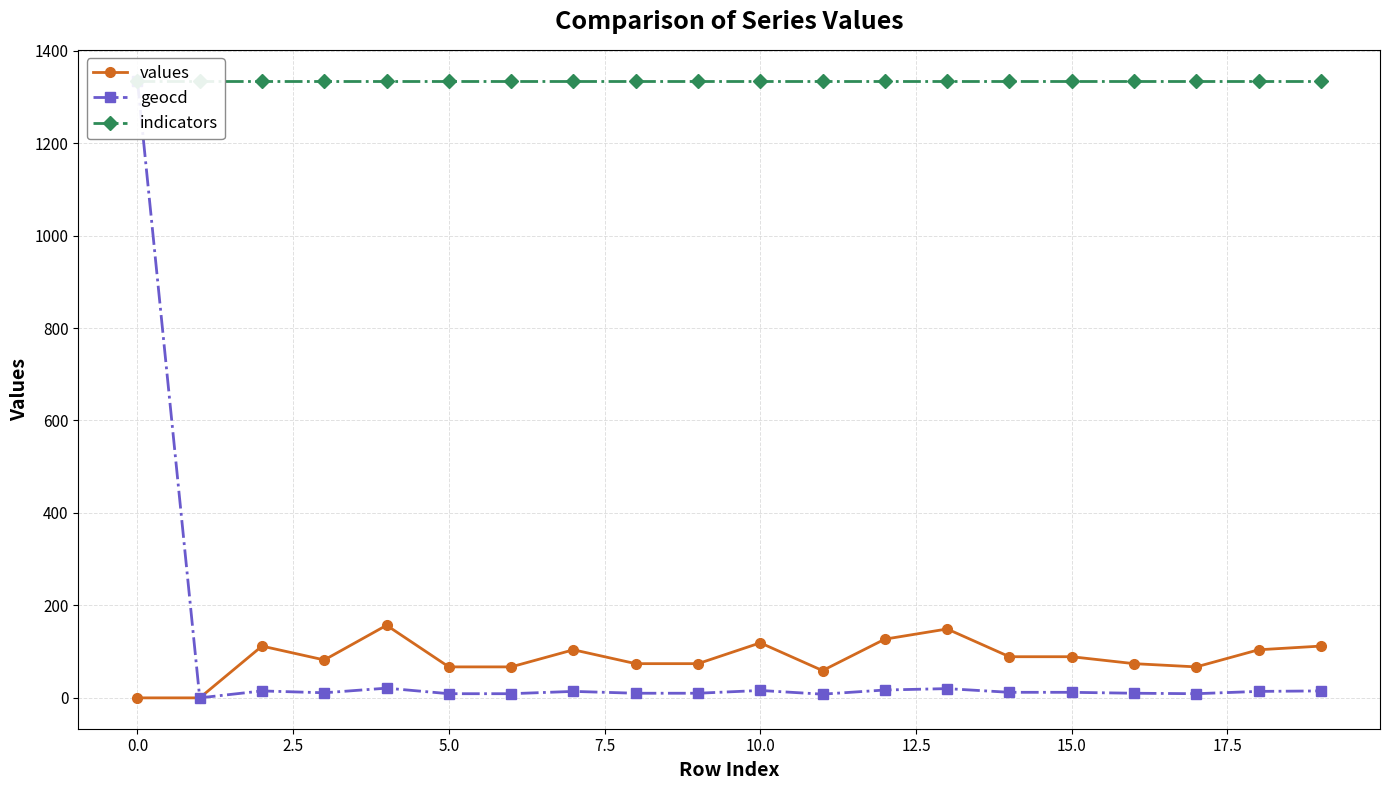

True or false: values has more than 2 interior local peaks.

True